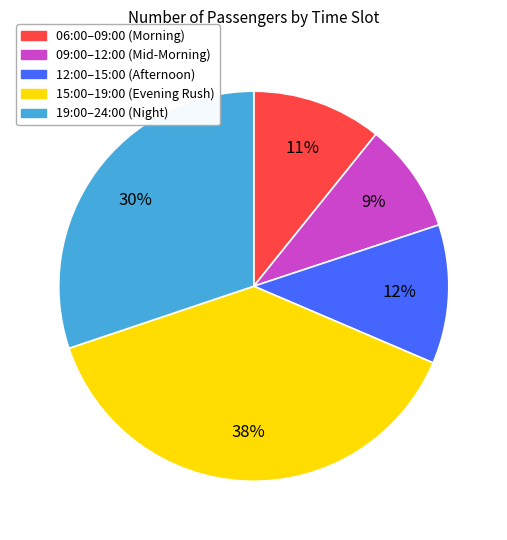

Between 15:00–19:00 (Evening Rush) and 09:00–12:00 (Mid-Morning), which is larger?

15:00–19:00 (Evening Rush)